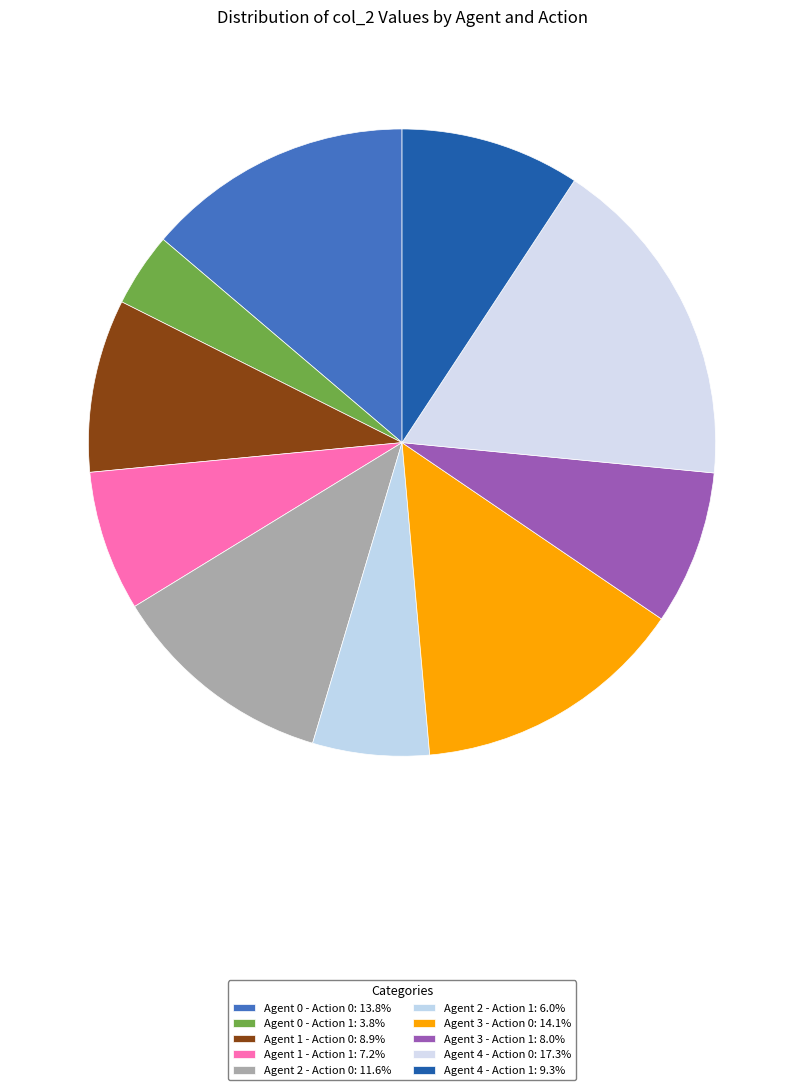

Which category has the smallest portion of the pie?

Agent 0 - Action 1